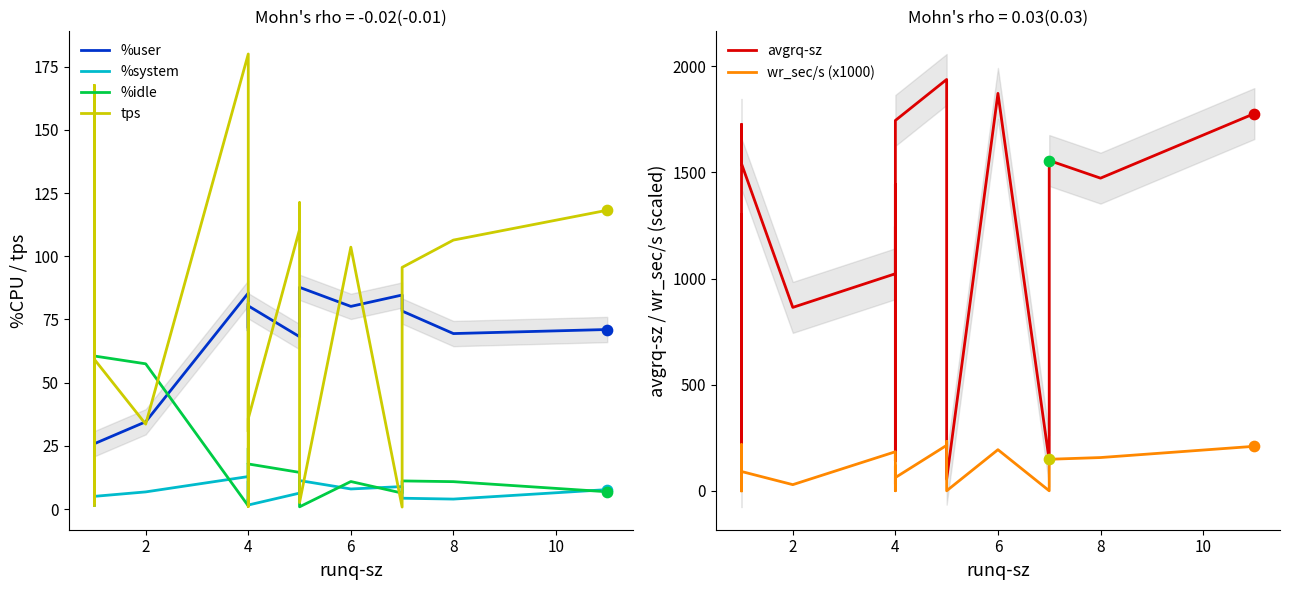

Which series has the widest spread of Y values?

avgrq-sz